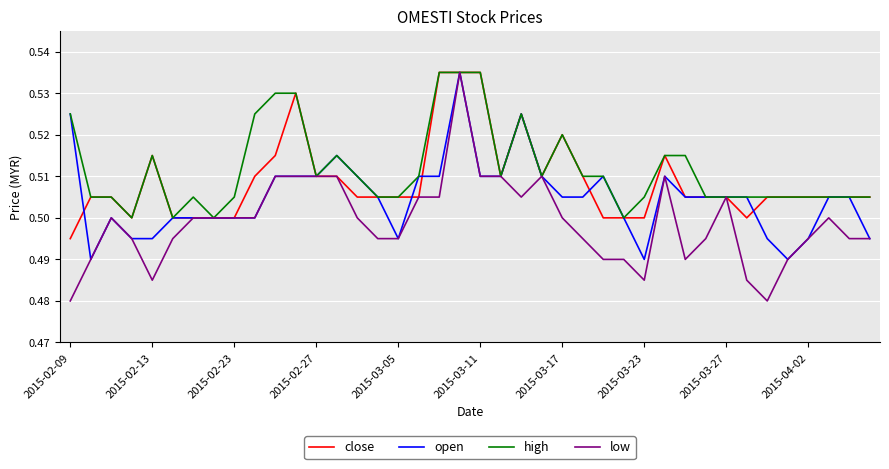

Rank the series by their average value, from lowest to highest.

low, open, close, high